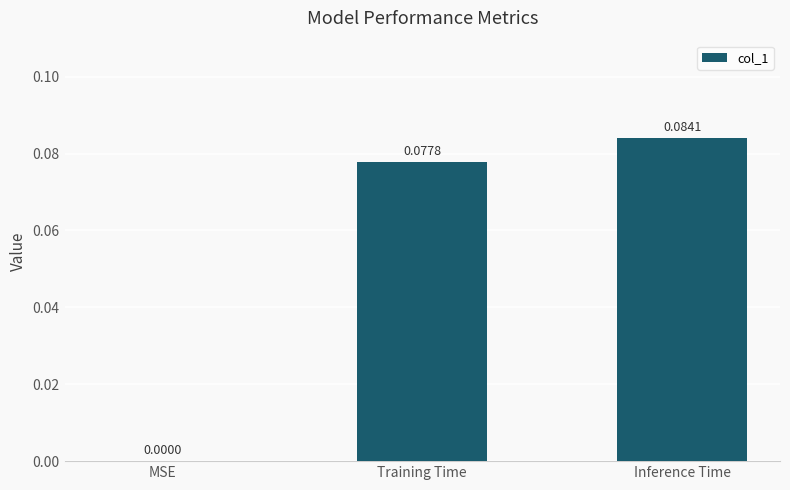

Which label corresponds to the largest value in the chart?

Inference Time